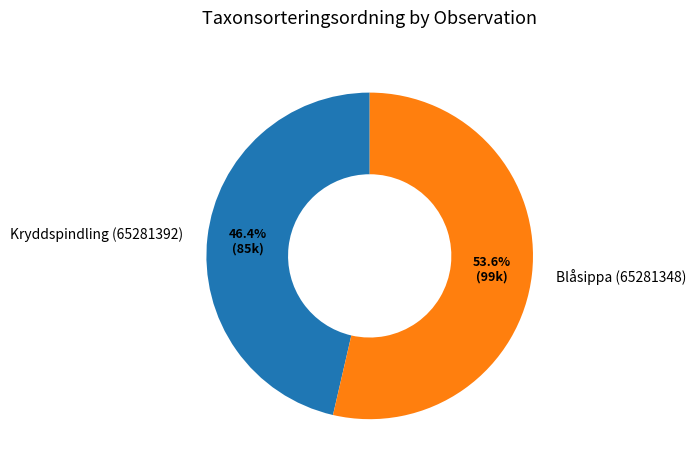

Rank the categories by value from lowest to highest.

Kryddspindling (65281392), Blåsippa (65281348)